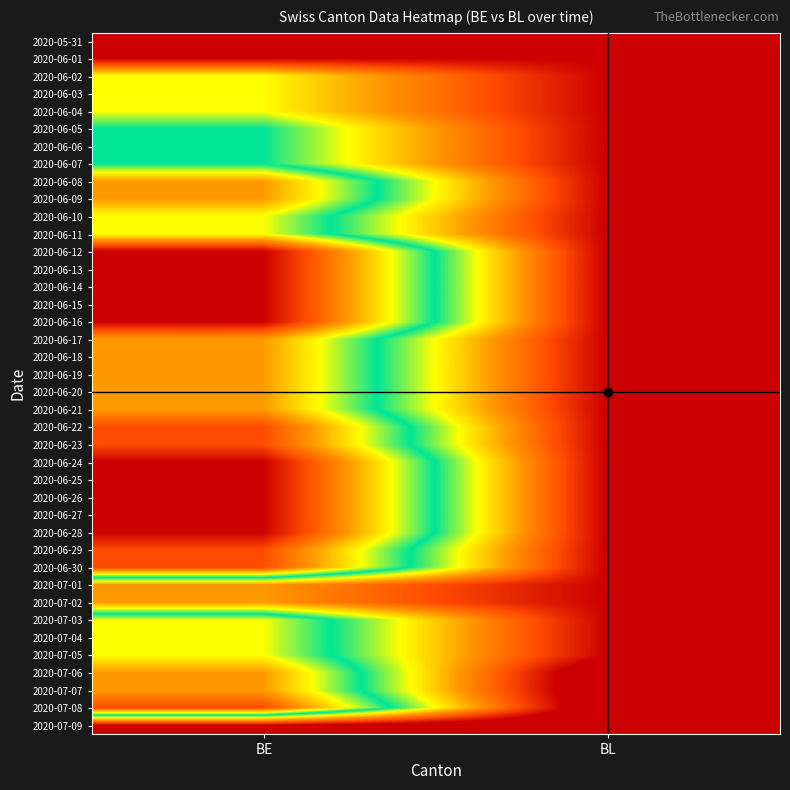

At which category does the chart reach its peak across all series?

BL